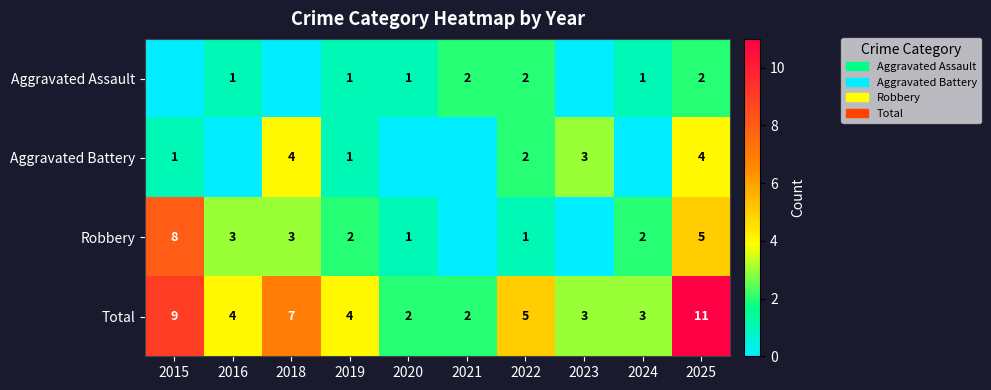

True or false: Robbery has a value of 5 at 2025.

True